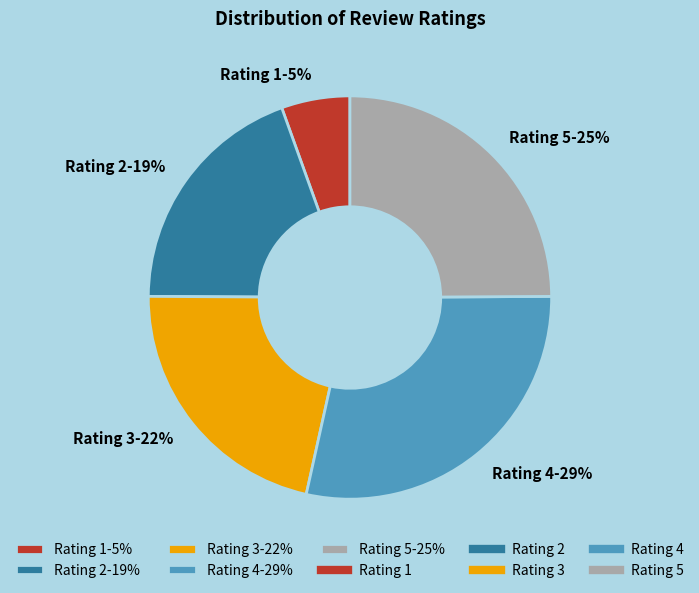

What is the largest slice in the pie chart?

Rating 4-29%